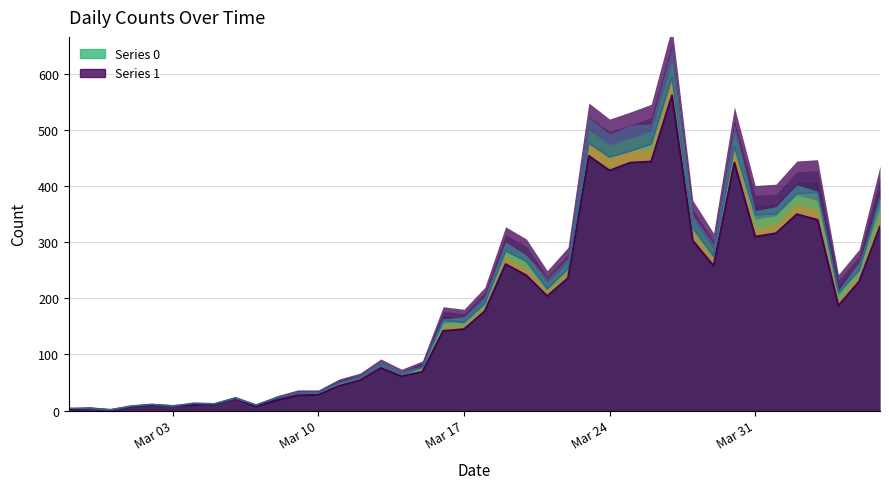

What is the difference between the second highest and minimum values?

453